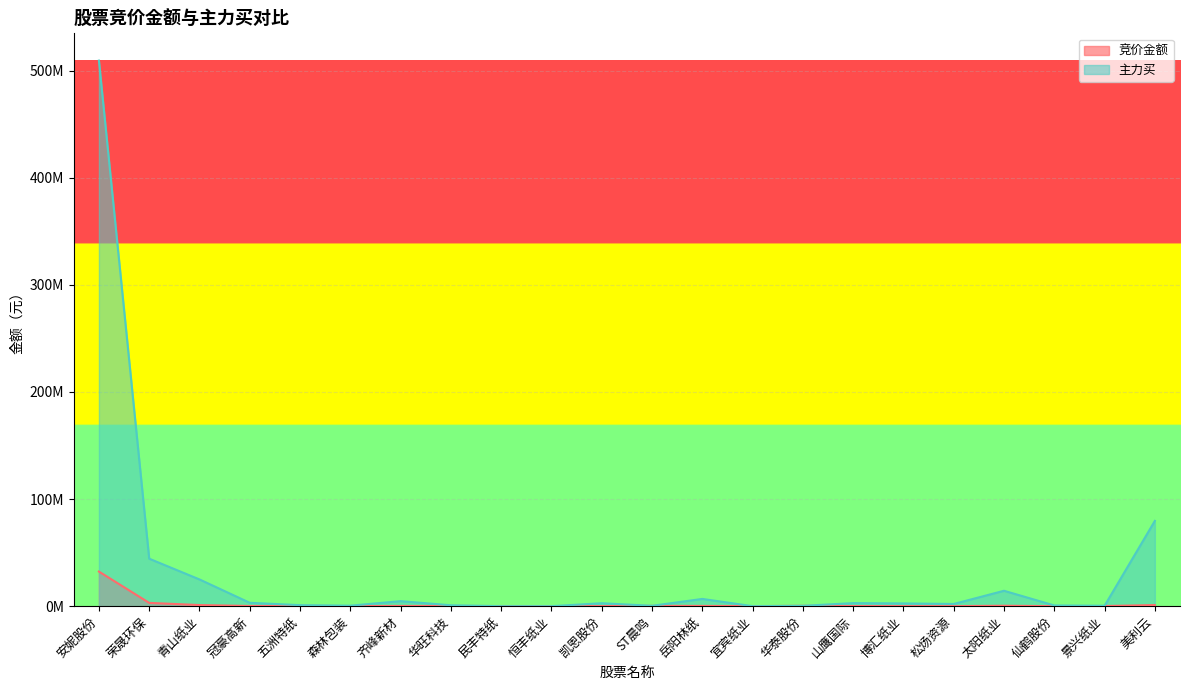

List the labels in order of 竞价金额 value, smallest first.

仙鹤股份, 松炀资源, 凯恩股份, 博汇纸业, 森林包装, 宜宾纸业, 恒丰纸业, 山鹰国际, 景兴纸业, 民丰特纸, 冠豪高新, 华旺科技, 齐峰新材, 岳阳林纸, 五洲特纸, ST晨鸣, 华泰股份, 太阳纸业, 青山纸业, 美利云, 荣晟环保, 安妮股份